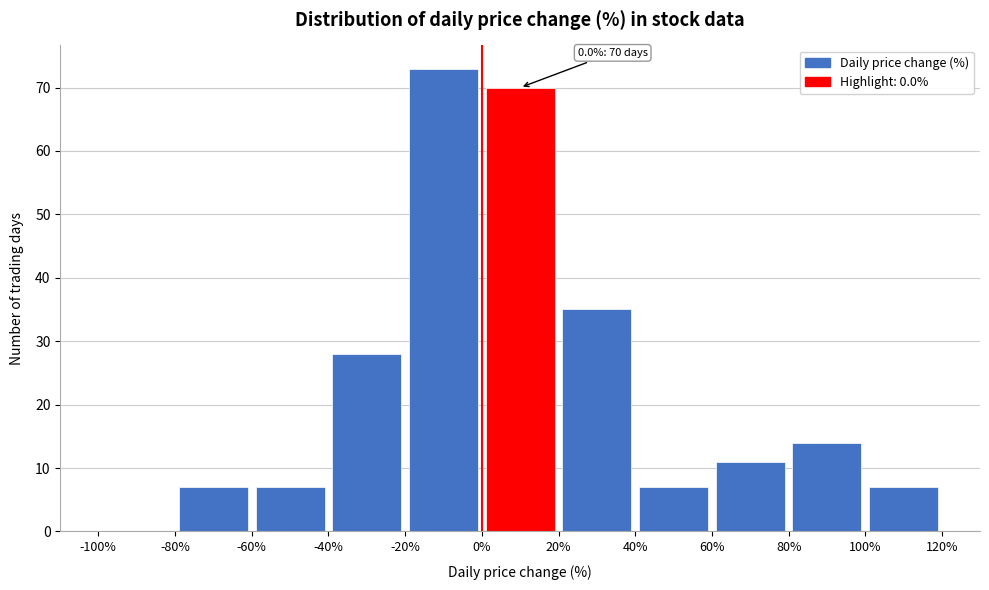

Which range on the x-axis has the tallest bar?

-20% to 0%